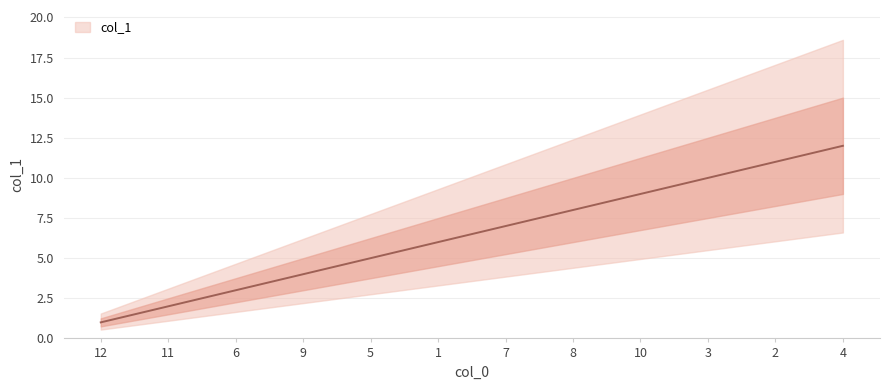

What is the difference between the maximum and minimum values?

11